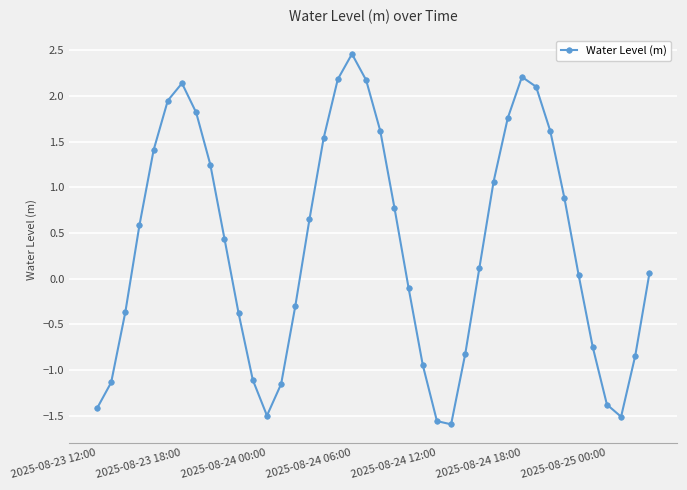

What is the value of the 32nd point from the left?

2.1